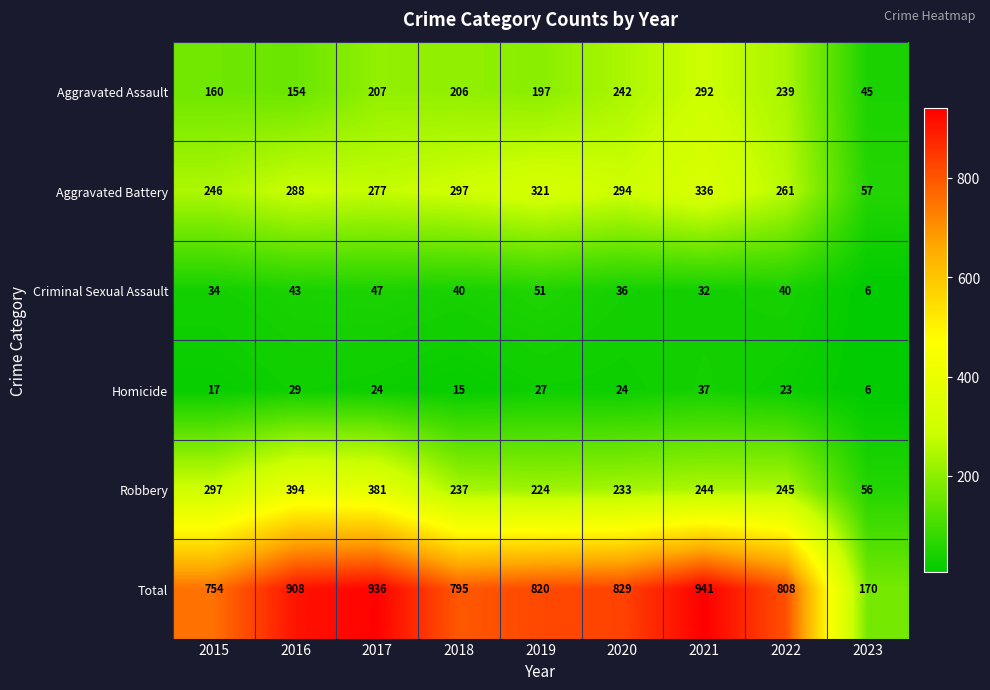

At which category does the chart reach its minimum across all series?

2023